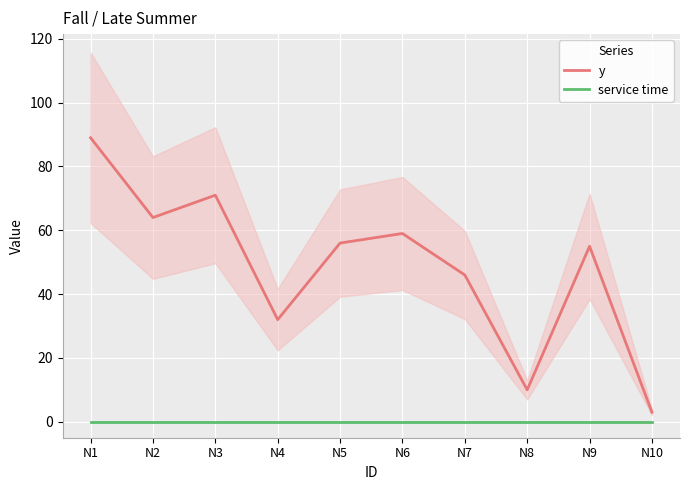

True or false: y has more than 1 points higher than both neighbors.

True